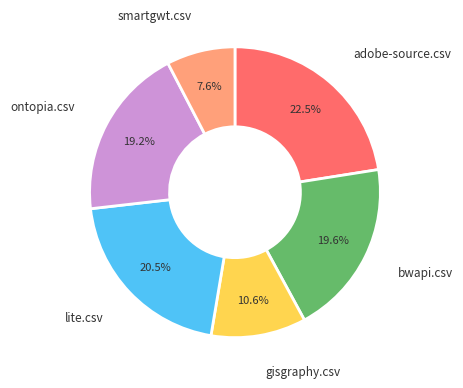

Does any single category account for the majority?

No